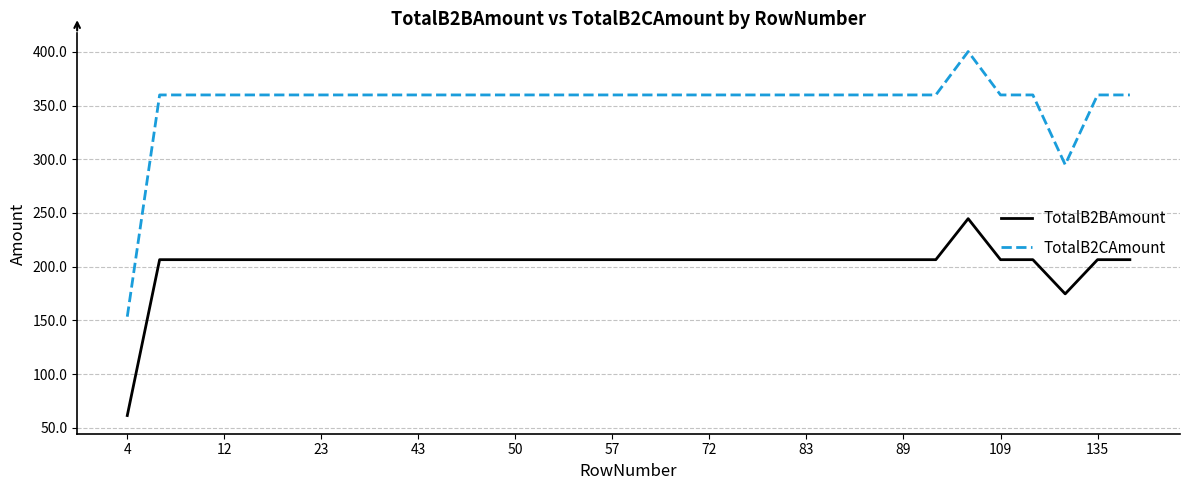

Does the chart have visible grid lines?

Yes